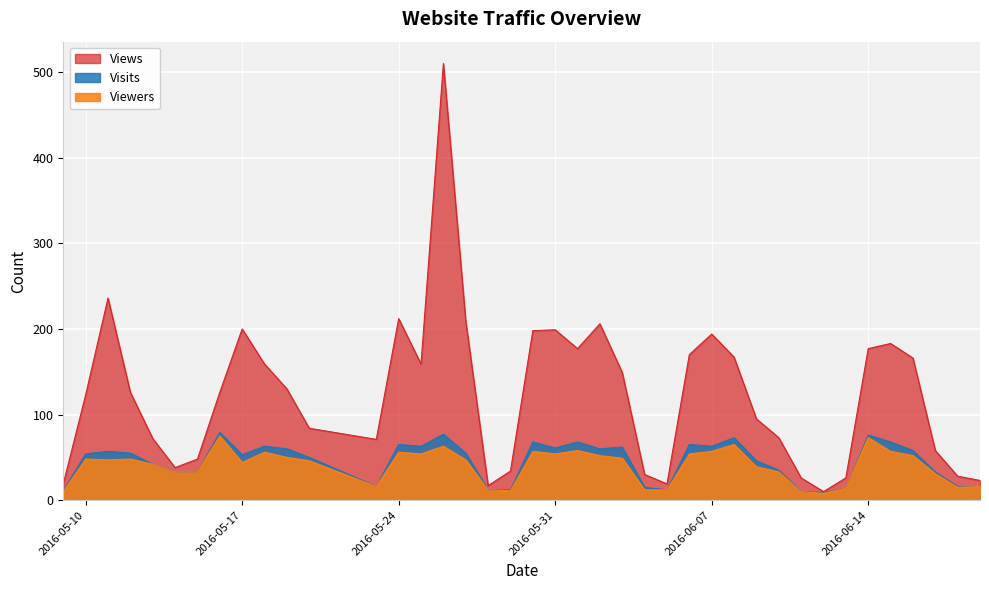

Rank the categories by Views value from highest to lowest.

2016-05-26, 2016-05-11, 2016-05-24, 2016-05-27, 2016-06-02, 2016-05-17, 2016-05-31, 2016-05-30, 2016-06-07, 2016-06-15, 2016-06-01, 2016-06-14, 2016-06-06, 2016-06-08, 2016-06-16, 2016-05-18, 2016-05-25, 2016-06-03, 2016-05-19, 2016-05-12, 2016-05-16, 2016-05-10, 2016-06-09, 2016-05-20, 2016-06-10, 2016-05-13, 2016-05-23, 2016-06-17, 2016-05-15, 2016-05-14, 2016-05-29, 2016-06-04, 2016-06-18, 2016-06-11, 2016-06-13, 2016-06-19, 2016-05-09, 2016-06-05, 2016-05-28, 2016-06-12